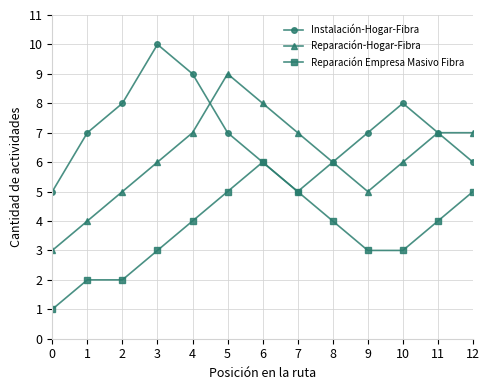

What is the difference between the second highest and second lowest values in the Instalación-Hogar-Fibra series?

4